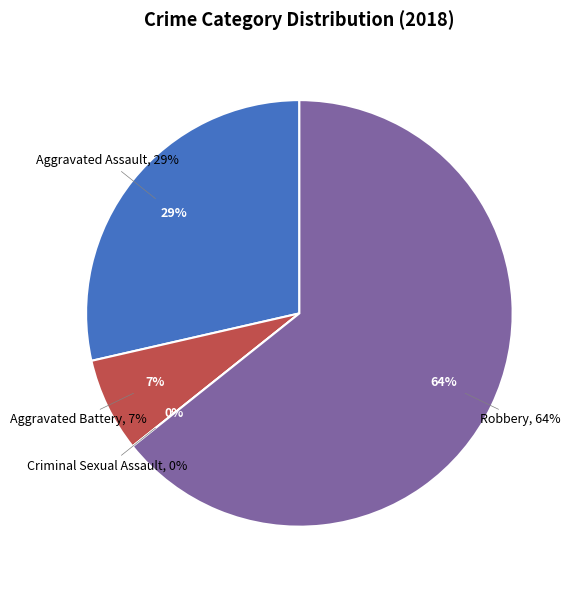

Which category accounts for the majority?

Robbery